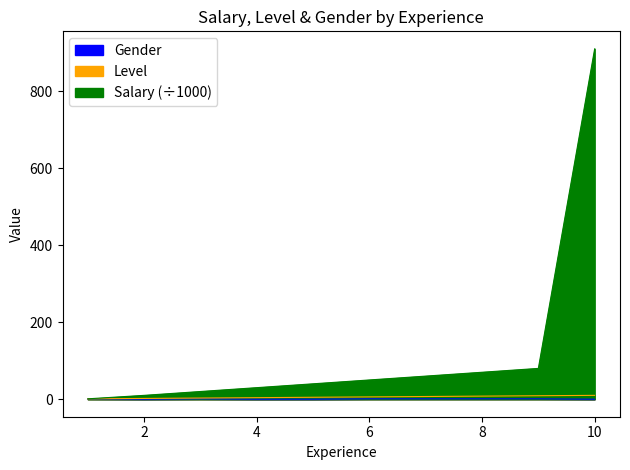

At which label is Level closest to 5?

5